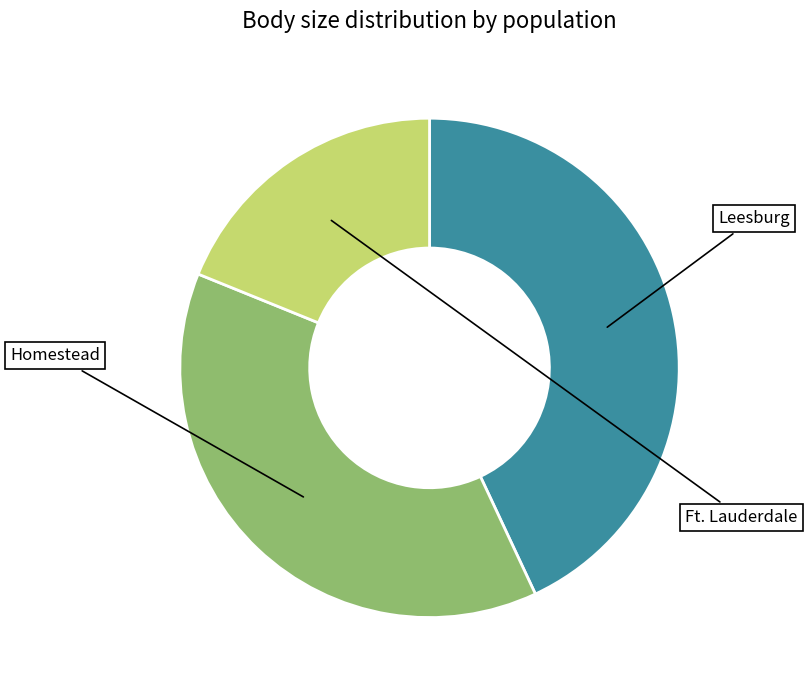

Is there a majority slice in this chart?

No